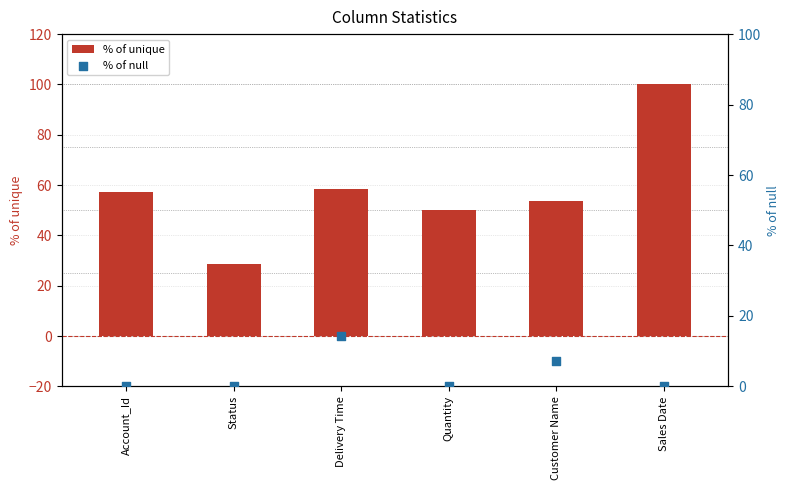

At which category is the sum across all series the highest?

Sales Date